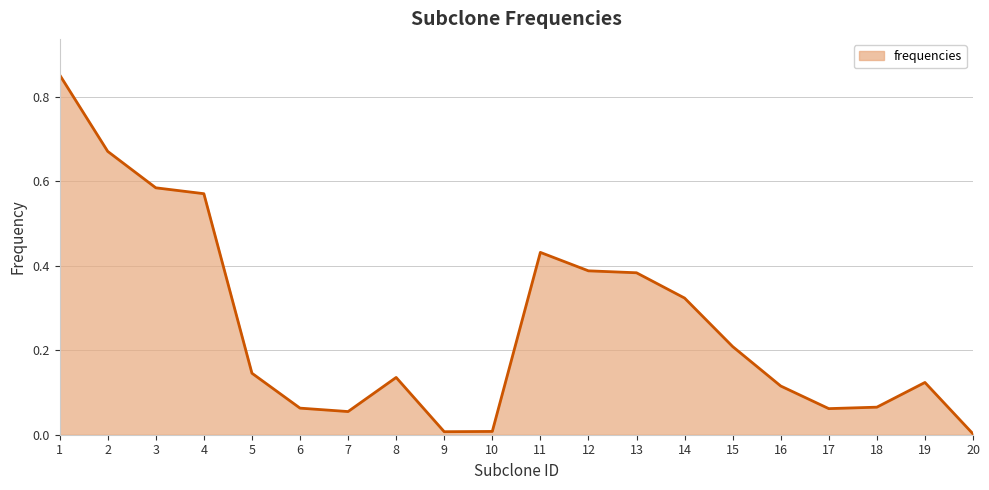

What is the change in value from 13 to 18?

-0.3